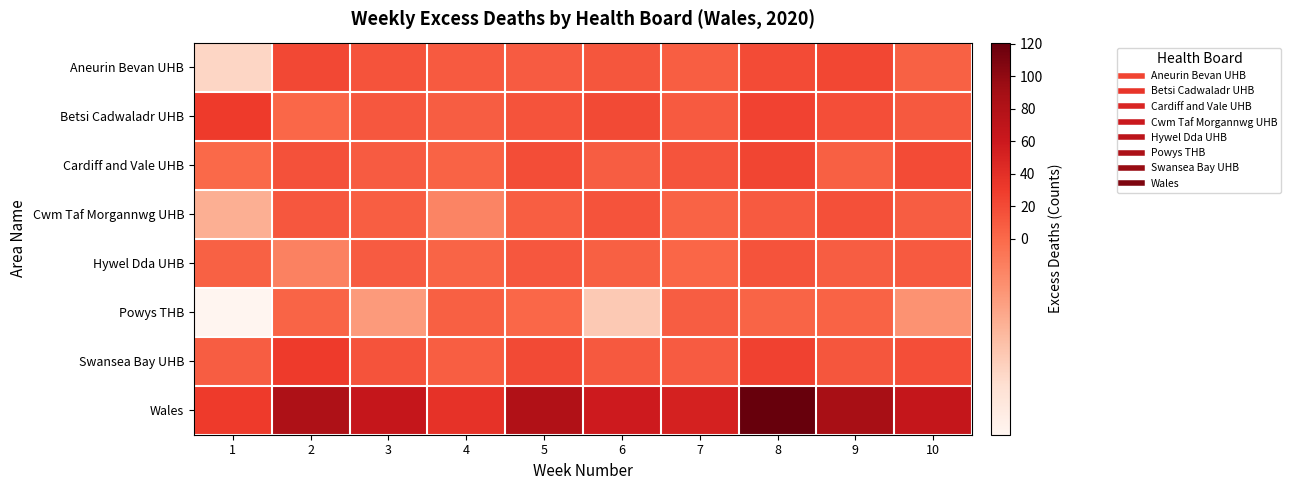

Which series has the largest range (max minus min)?

Wales